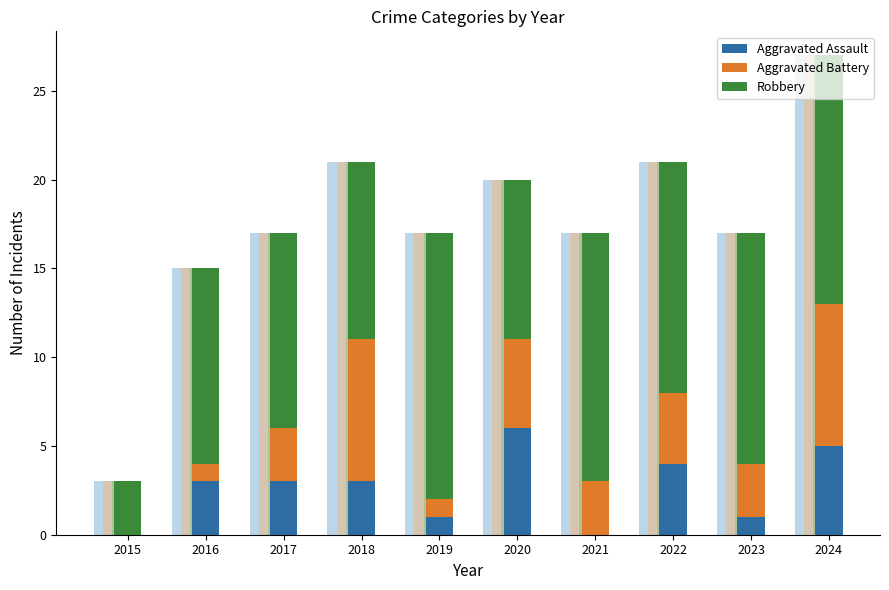

Count the Aggravated Assault values in the range 1 to 4.

6